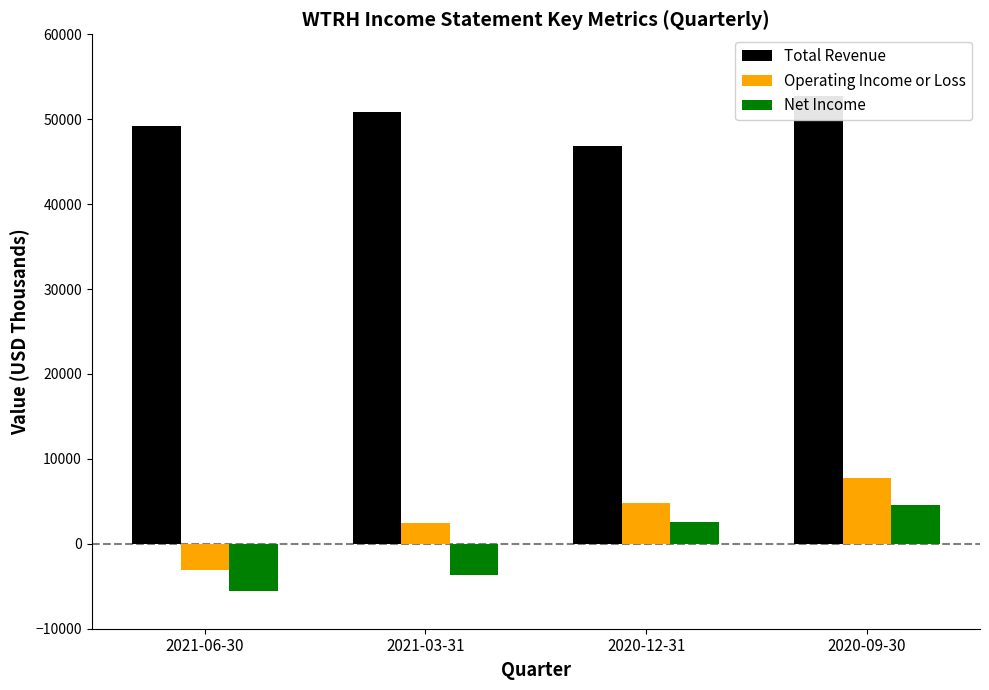

What is the difference between the maximum and minimum values in the Operating Income or Loss series?

10800